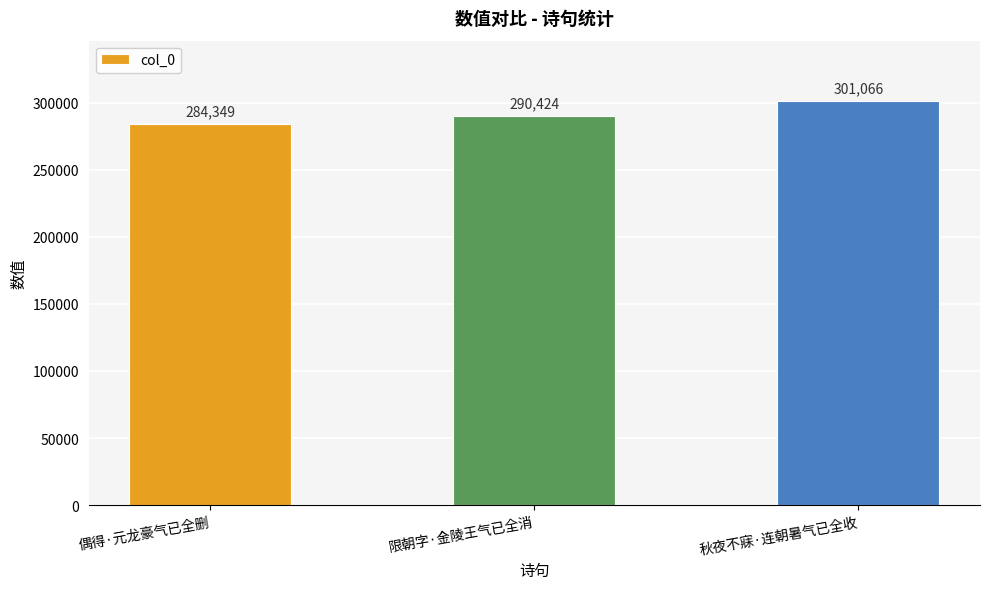

Where is the data nearest to the value 292707?

限朝字·金陵王气已全消